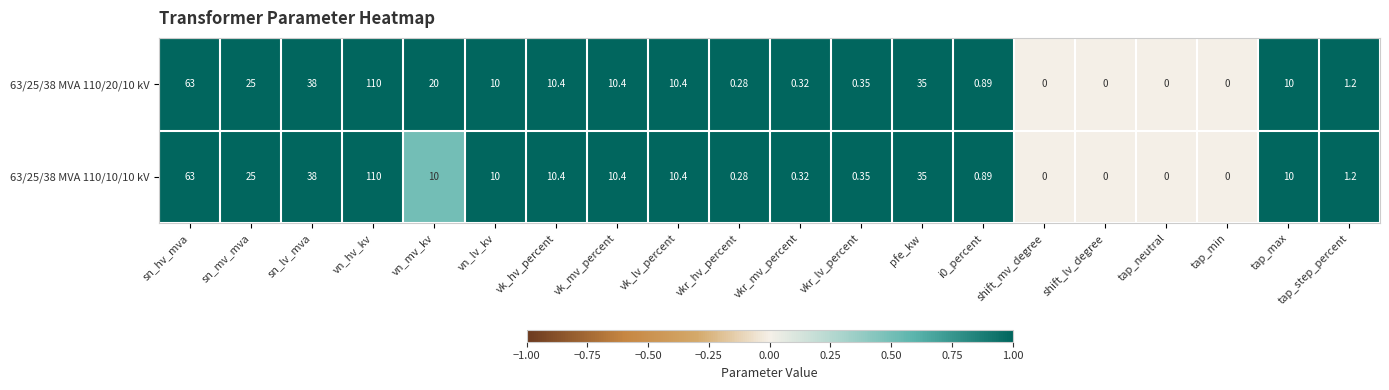

Where does the 63/25/38 MVA 110/10/10 kV series first go above 10?

sn_hv_mva